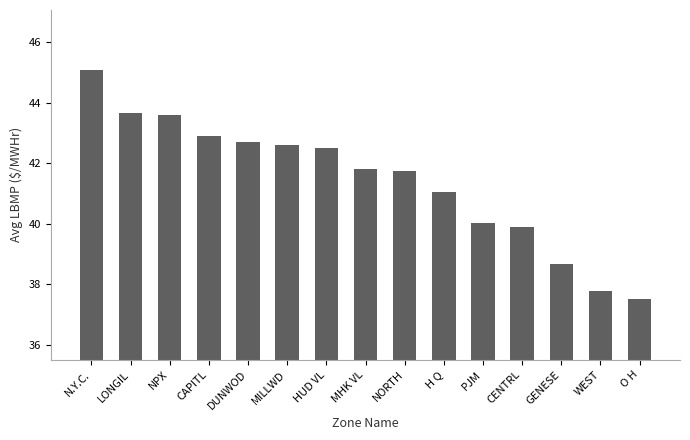

What position from the right is PJM?

5